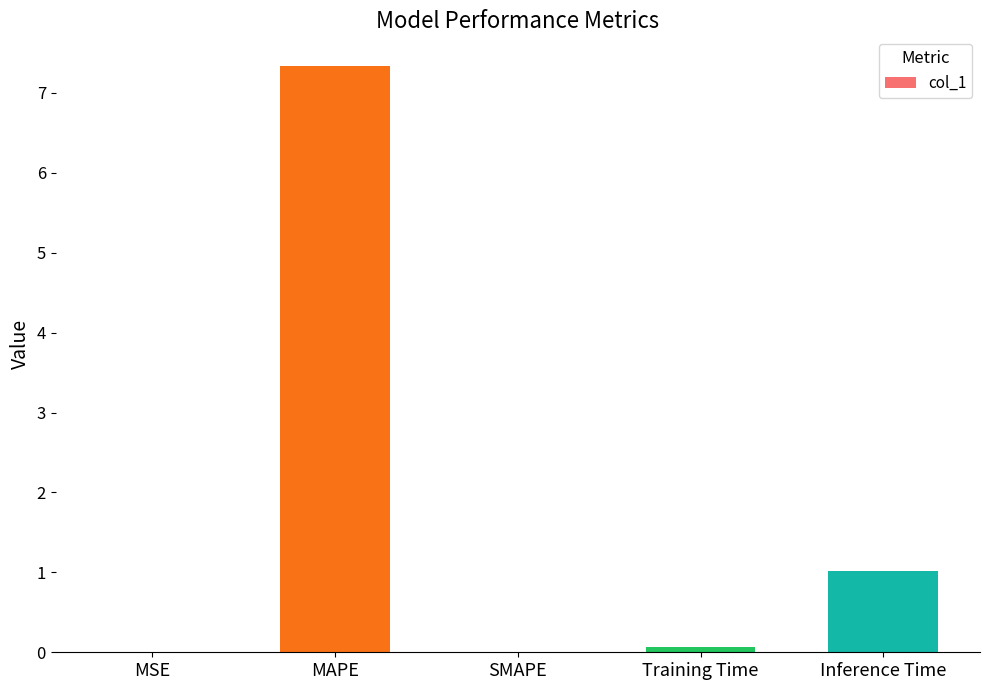

Between Inference Time and MSE, which is larger?

Inference Time